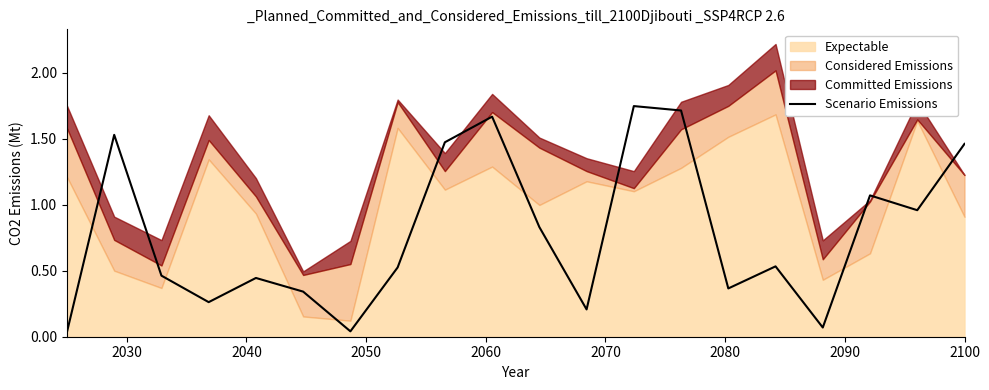

How many categories are shown in the chart?

20